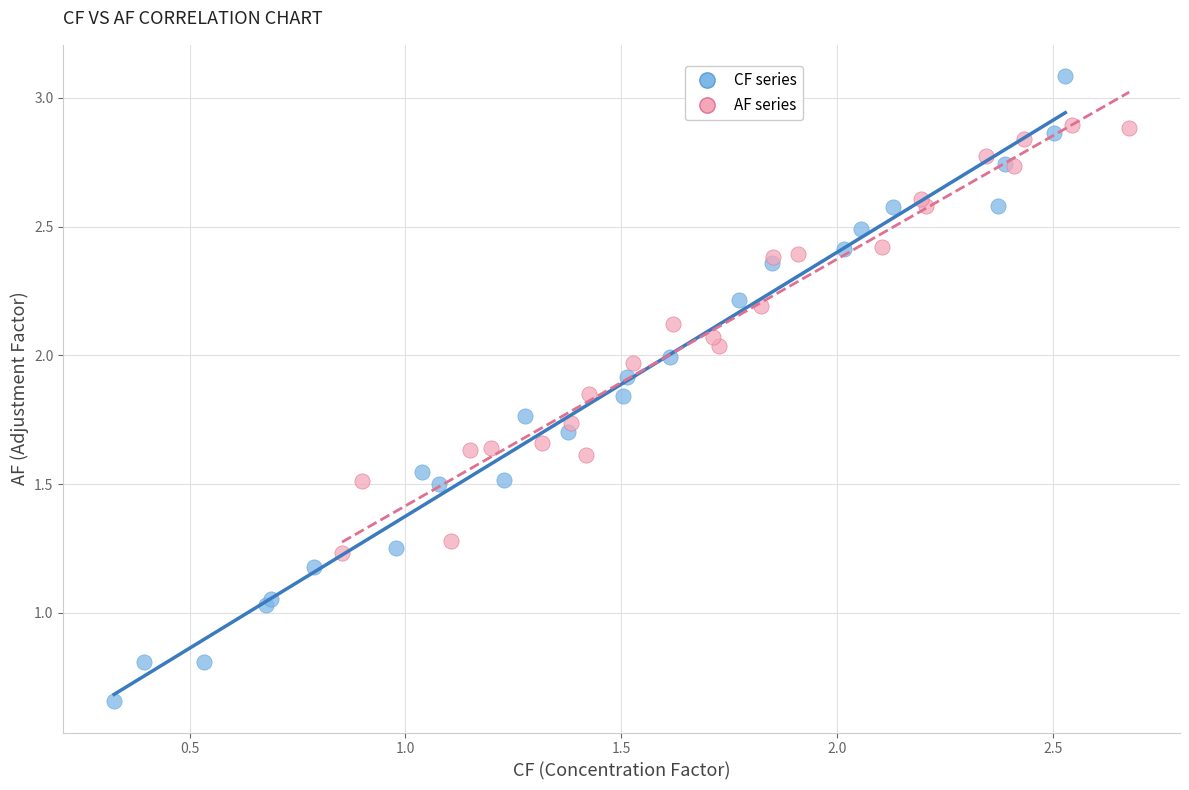

Which series has the largest Y range (max minus min)?

CF series